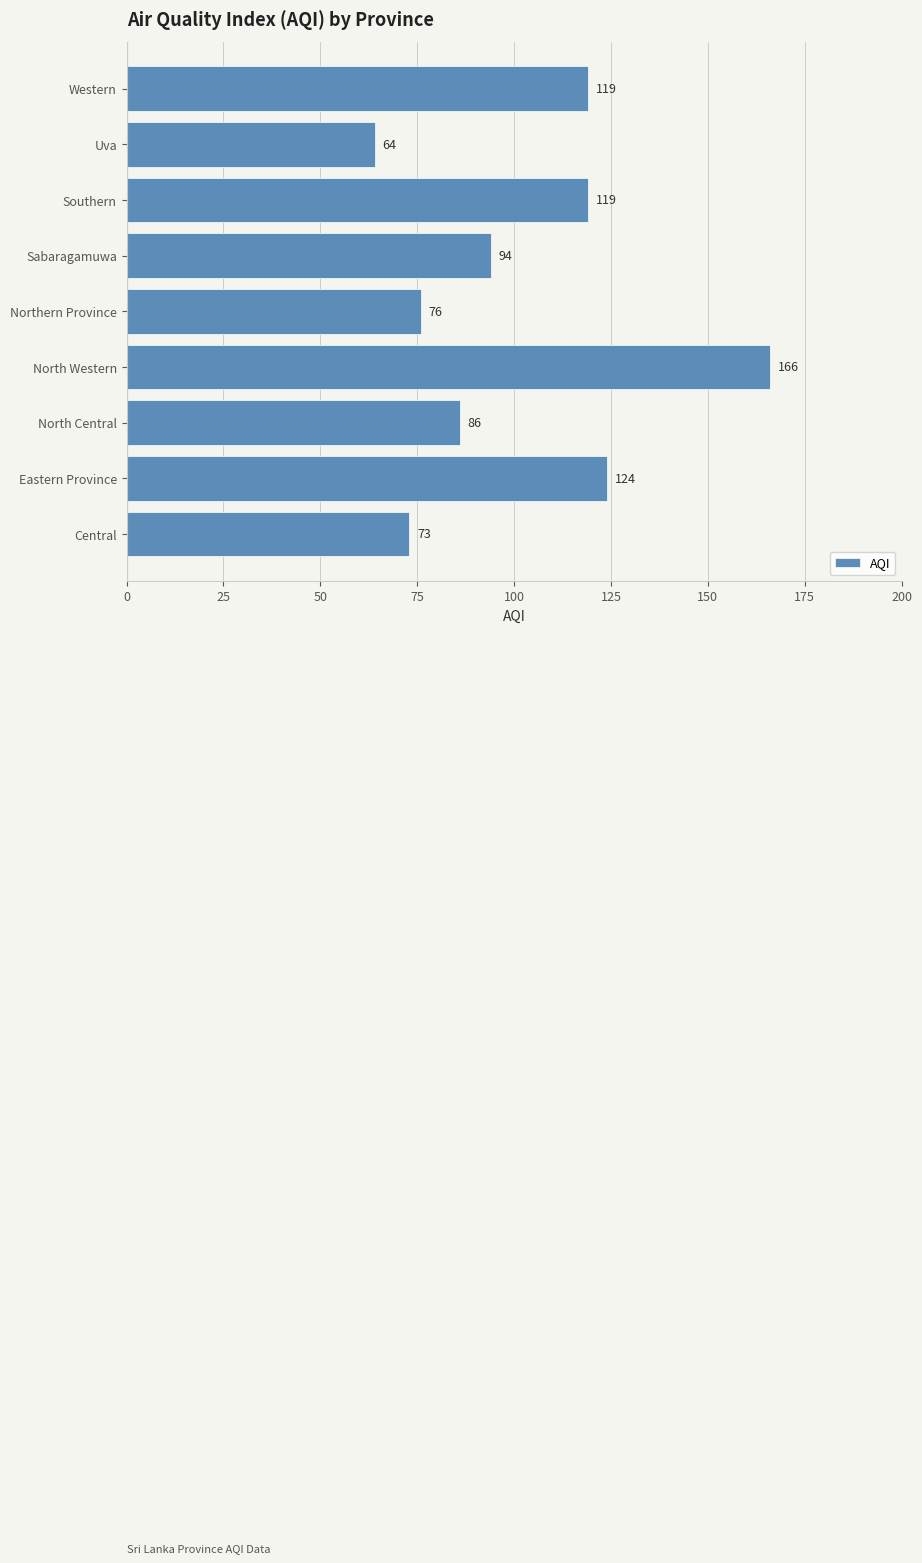

What is the difference between the maximum and minimum values?

102